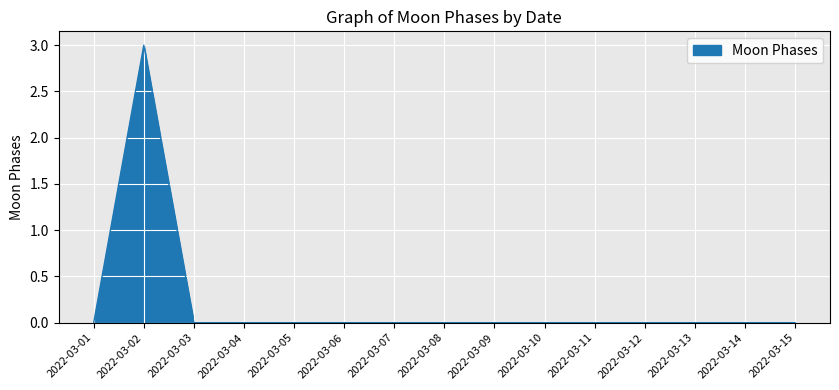

The value at 2022-03-08 is 2. True or false?

False